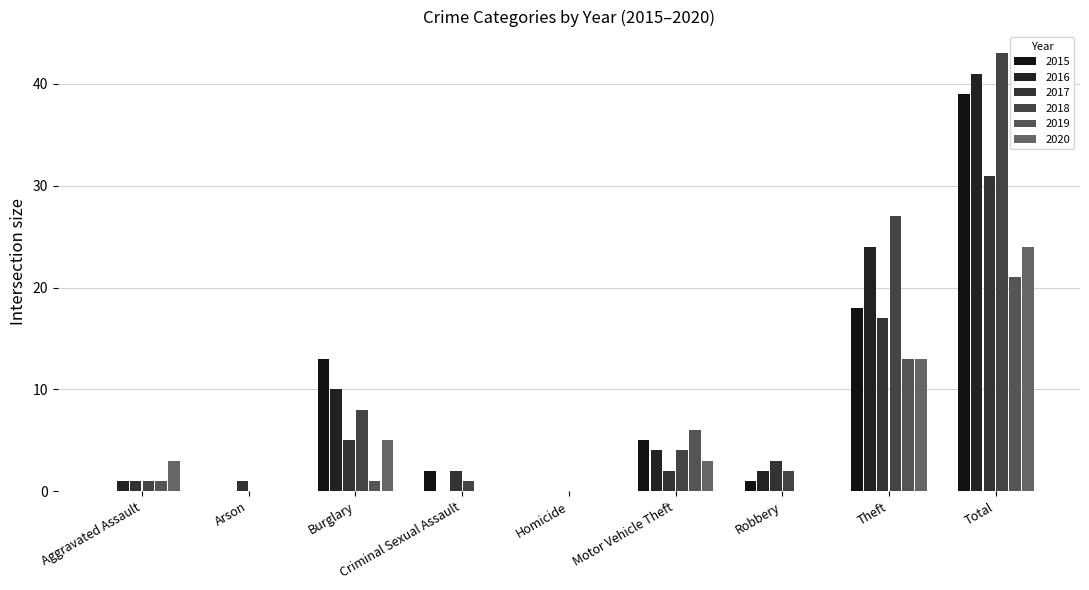

Where does the 2018 series first go above 2?

Burglary